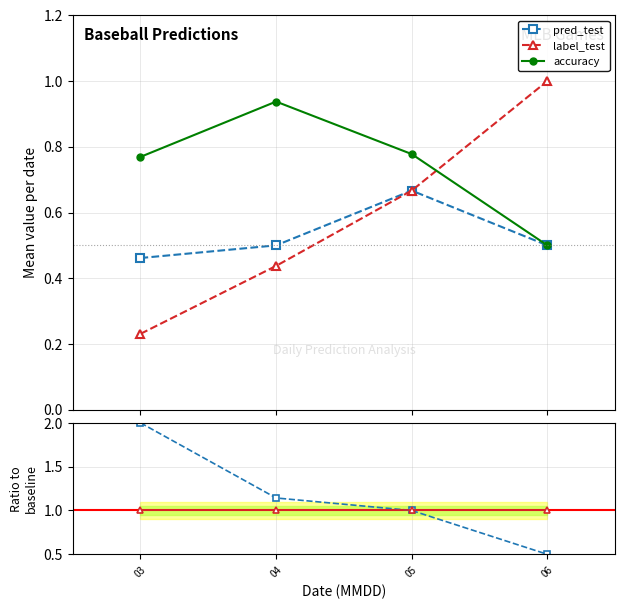

True or false: accuracy and reference intersect in this chart.

False